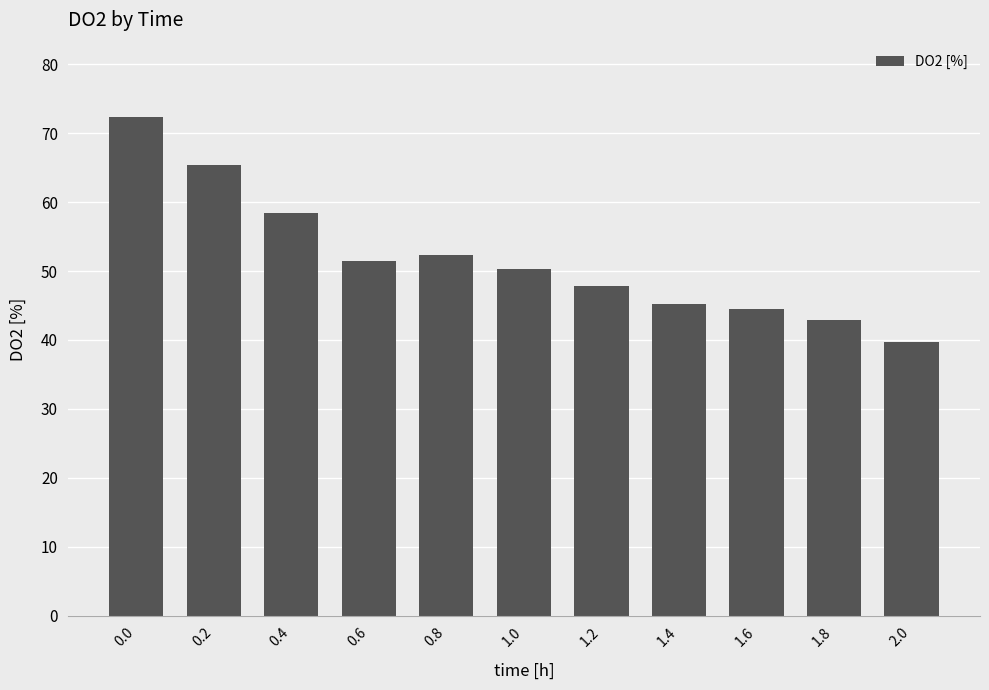

Approximately how many times larger is the value at 1.8 compared to 2.0?

1.1